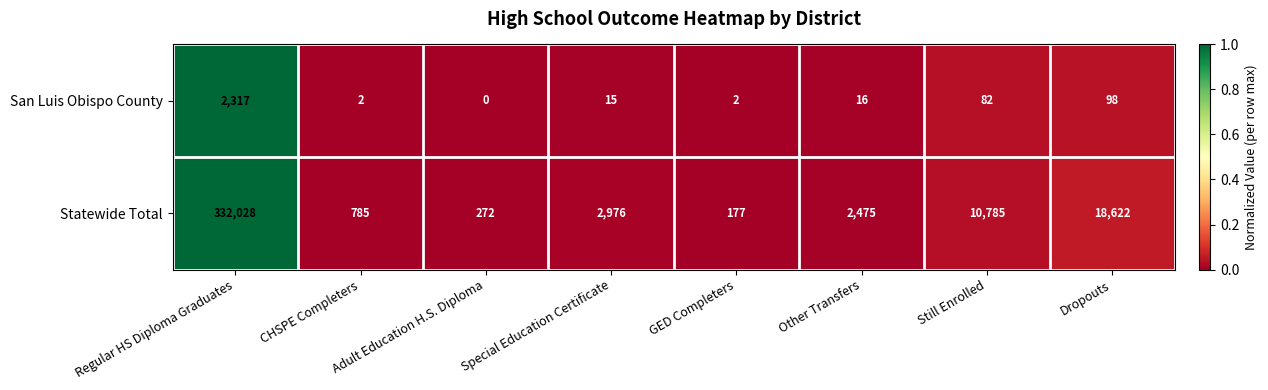

True or false: Statewide Total has a value of 25719 at Dropouts.

False